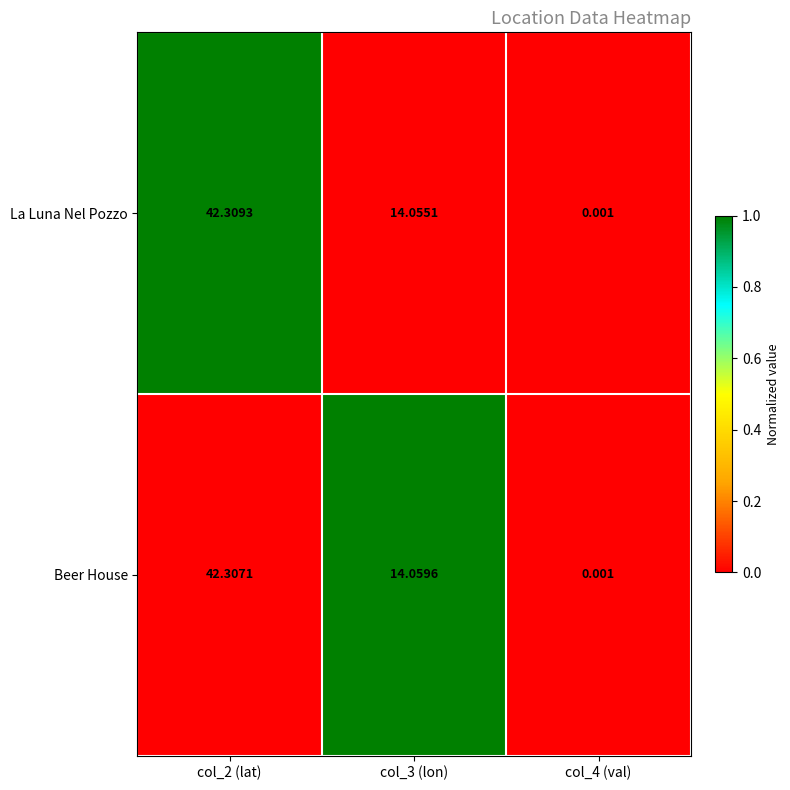

Which series has the largest range (max minus min)?

La Luna Nel Pozzo